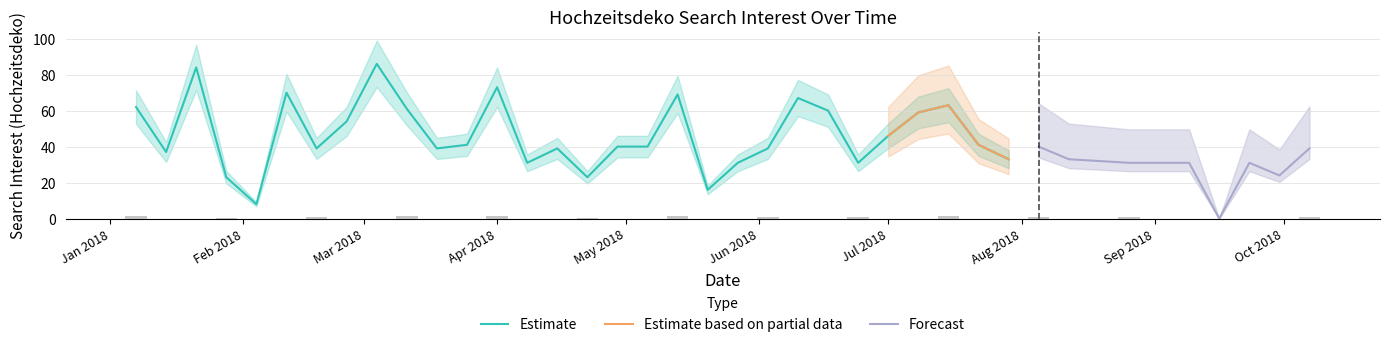

What is the difference between the second highest and minimum values?

84